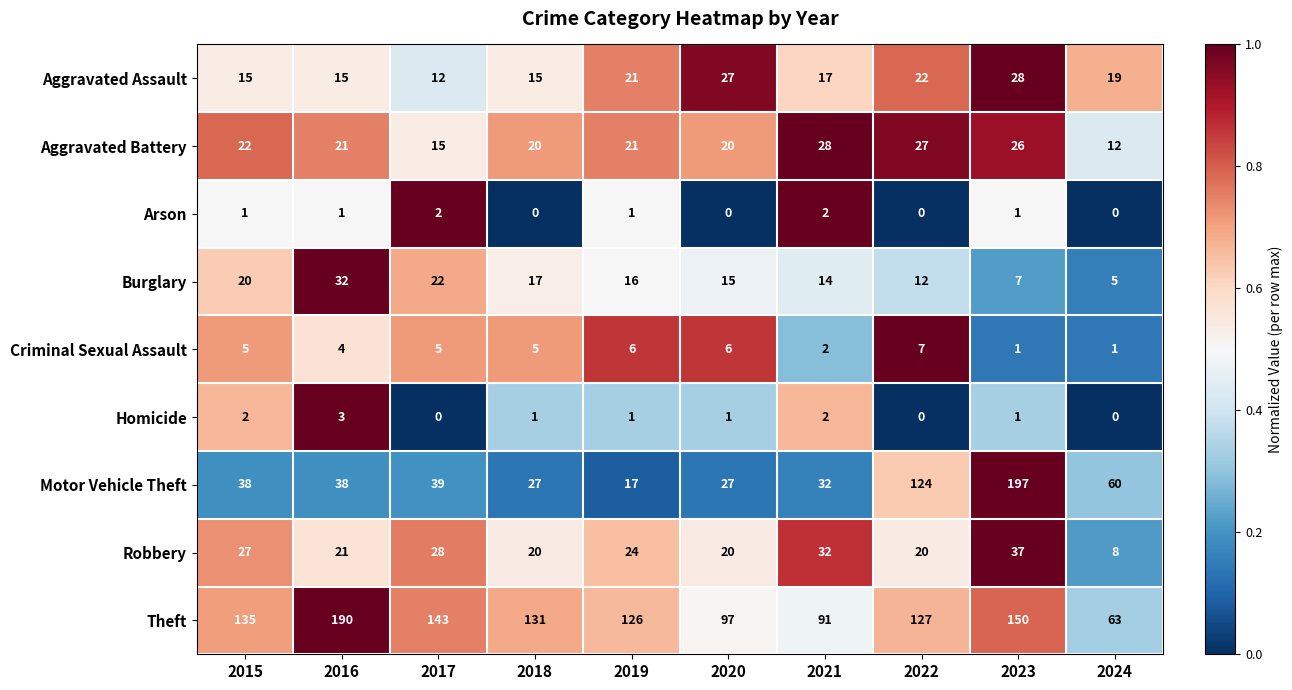

What is the spread (max minus min) of values at 2019?

125